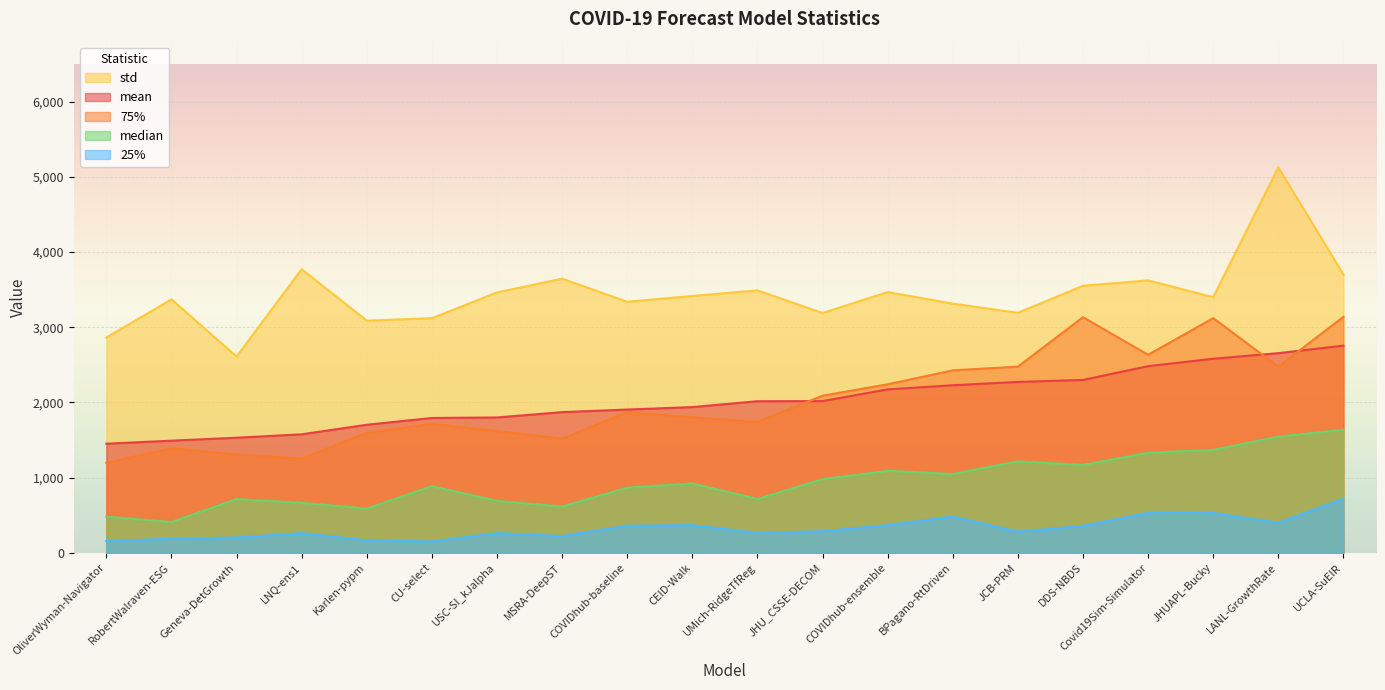

What is the maximum value shown in the chart?

5128.5